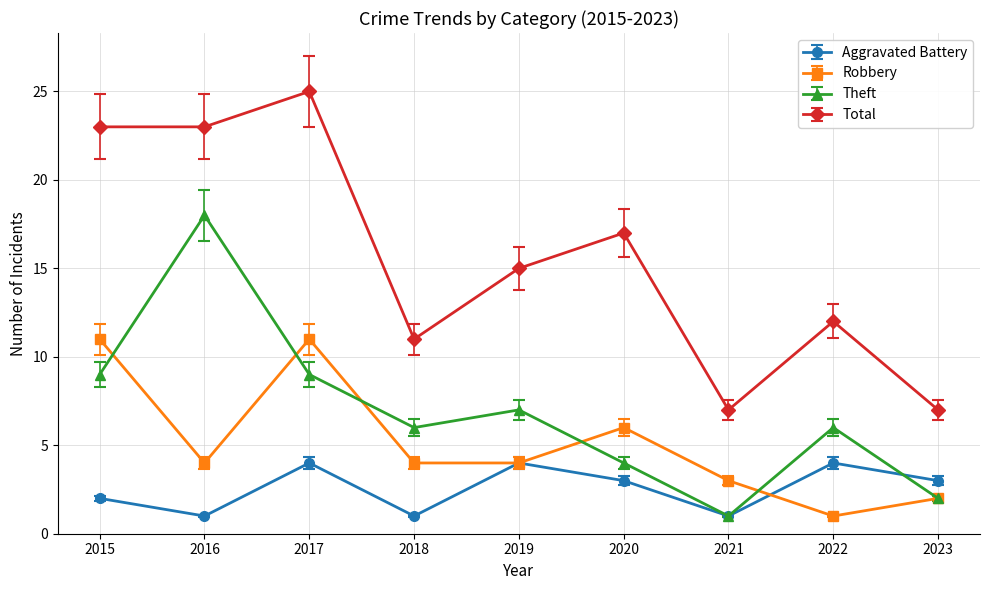

Which category has the highest value in the Theft series?

2016